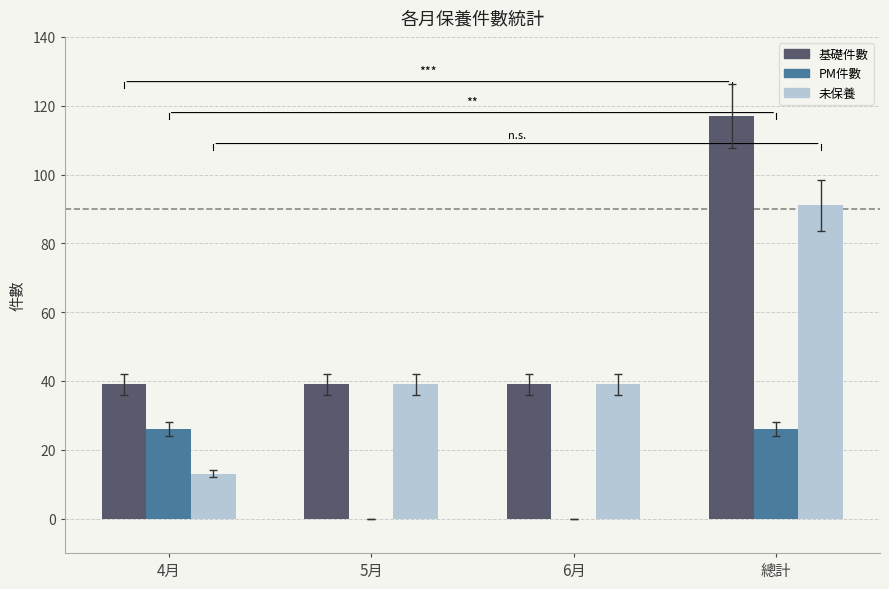

At which category is the sum across all series the highest?

總計